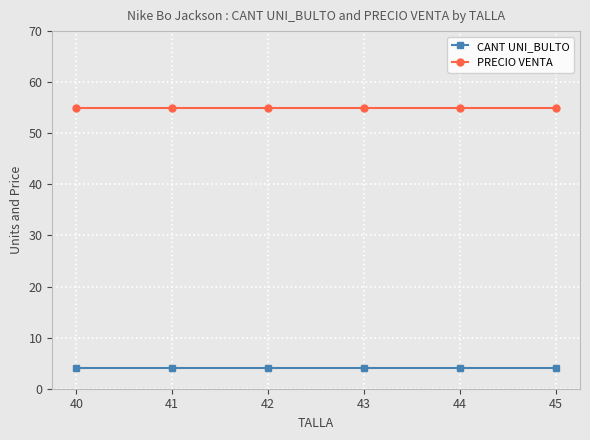

What is the smallest value displayed?

4